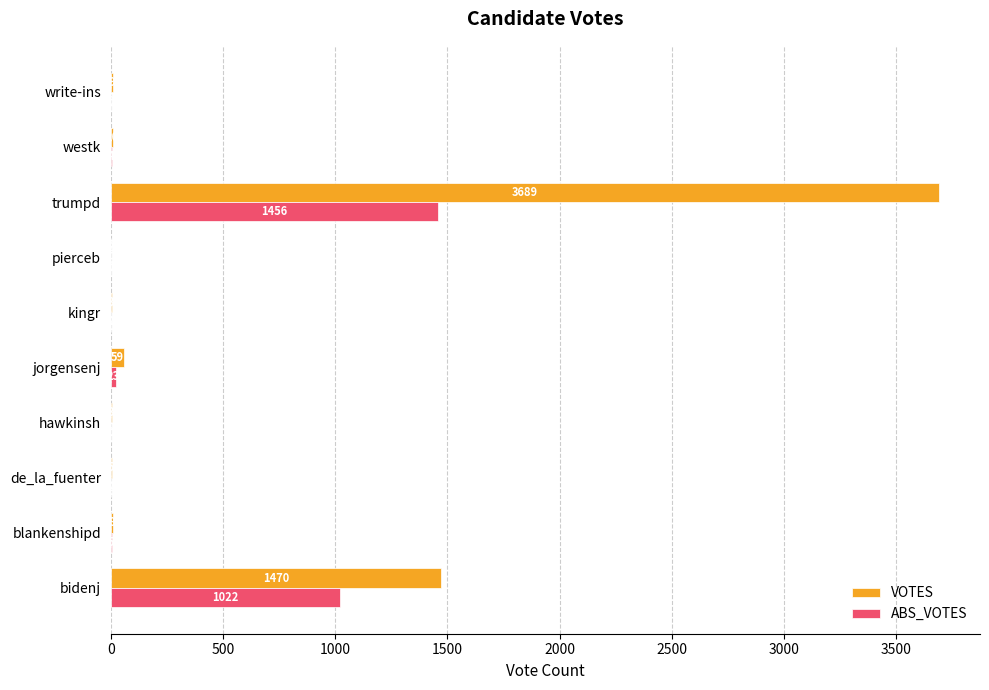

What is the sum of all VOTES values?

5258